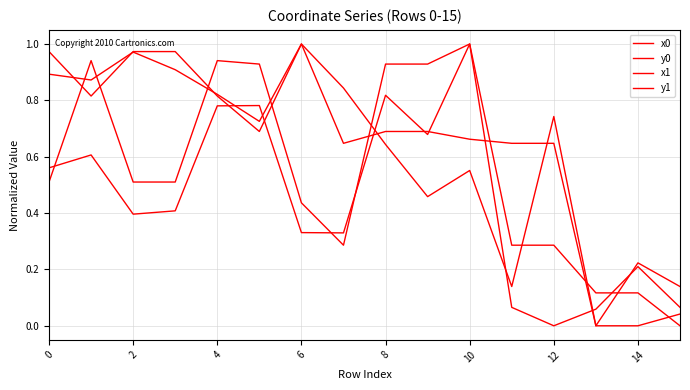

How many positive values does the y0 series have?

15